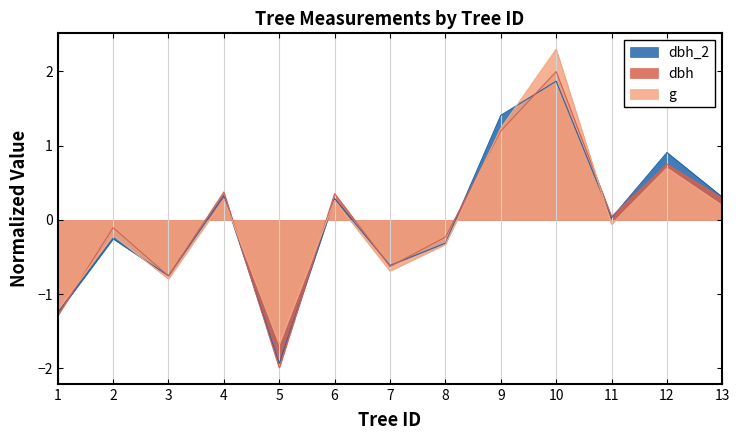

What is the difference between the highest and lowest values at 13?

0.1